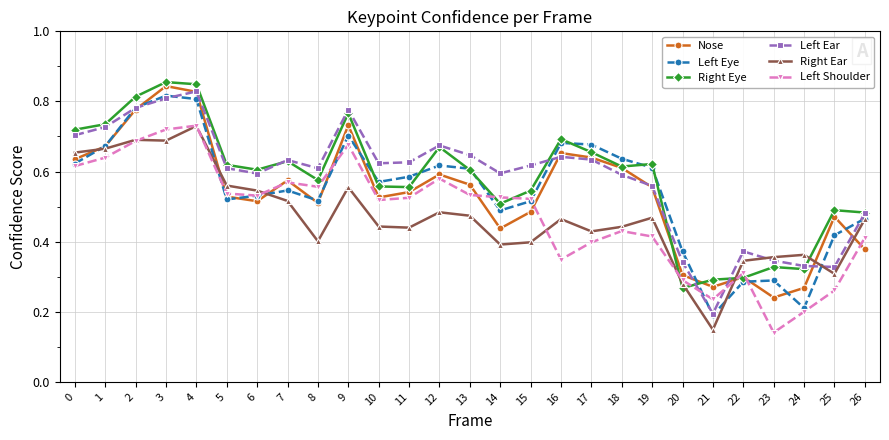

True or false: Left Shoulder has more than 1 interior local peaks.

True